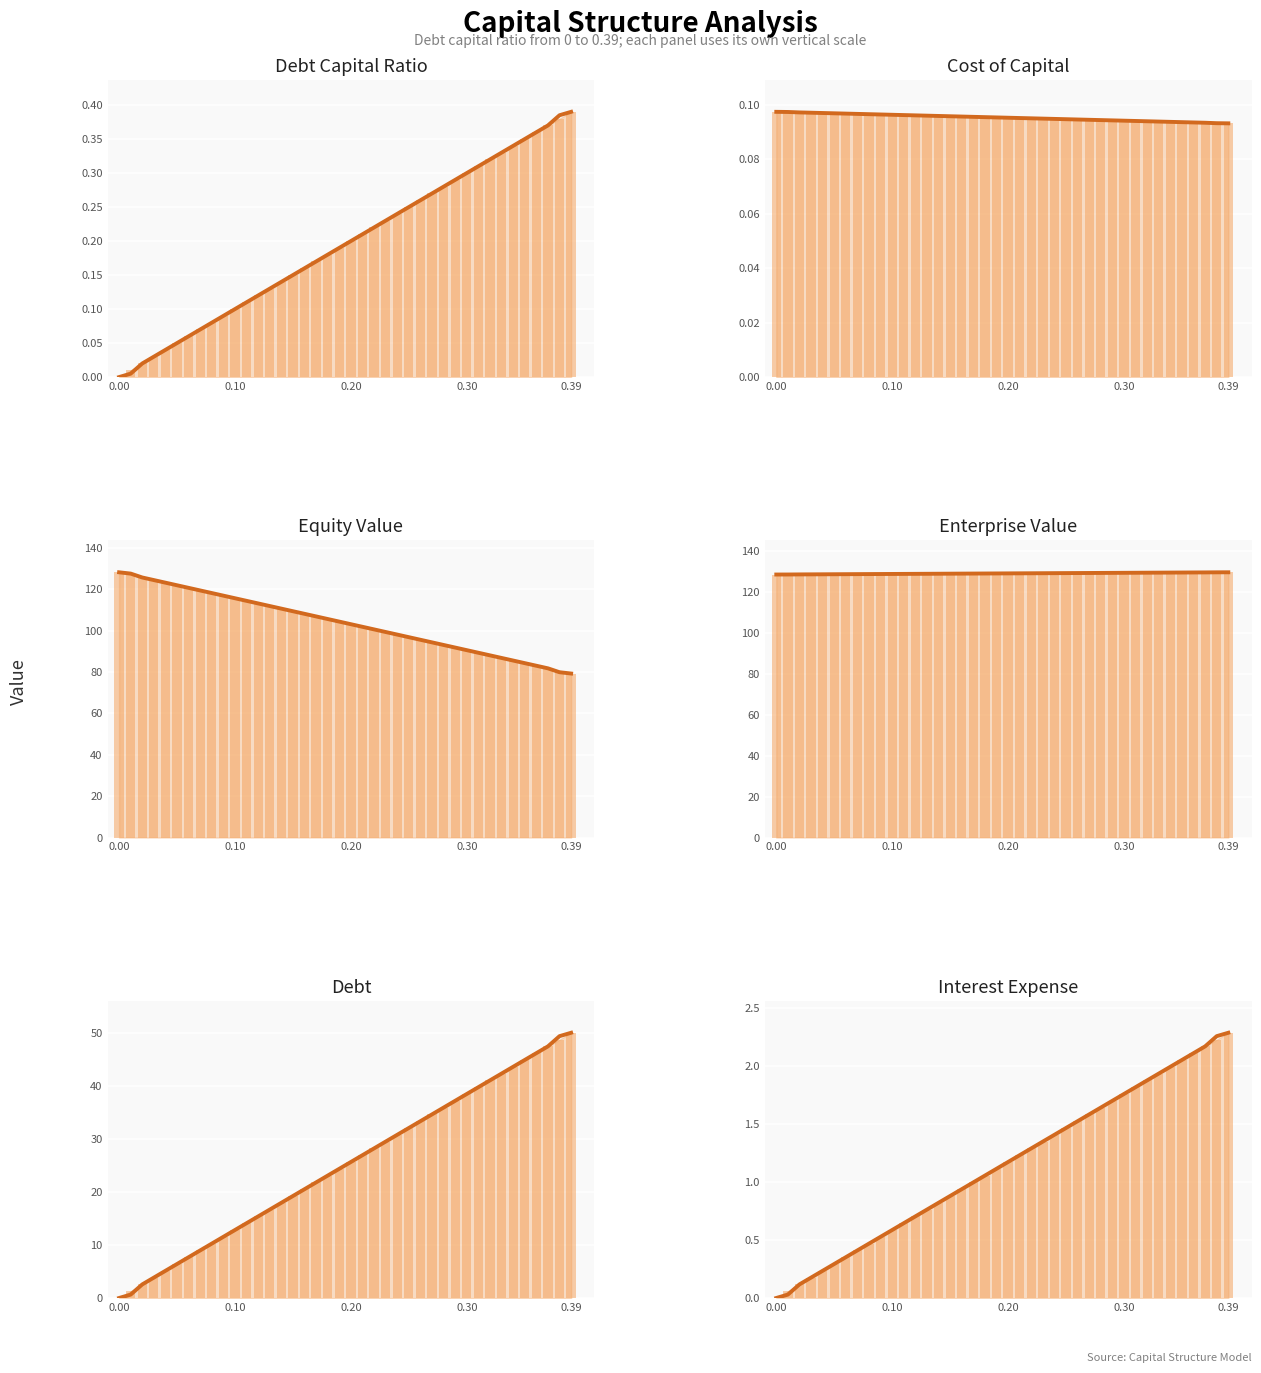

Count the number of data series in this chart.

6